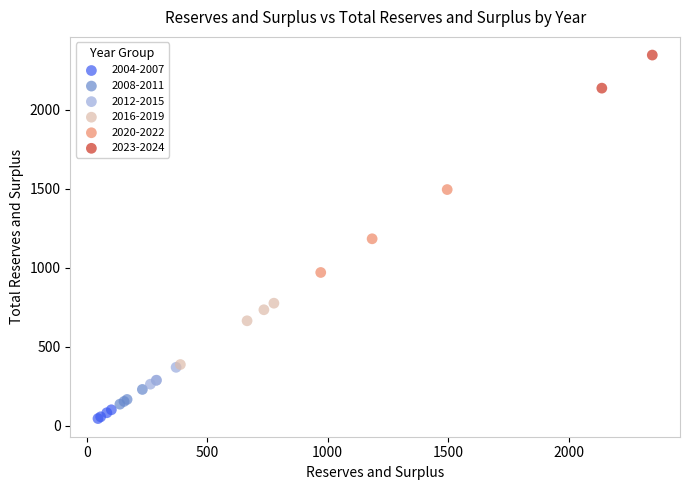

What are all the series names shown in the legend?

2004-2007, 2008-2011, 2012-2015, 2016-2019, 2020-2022, 2023-2024